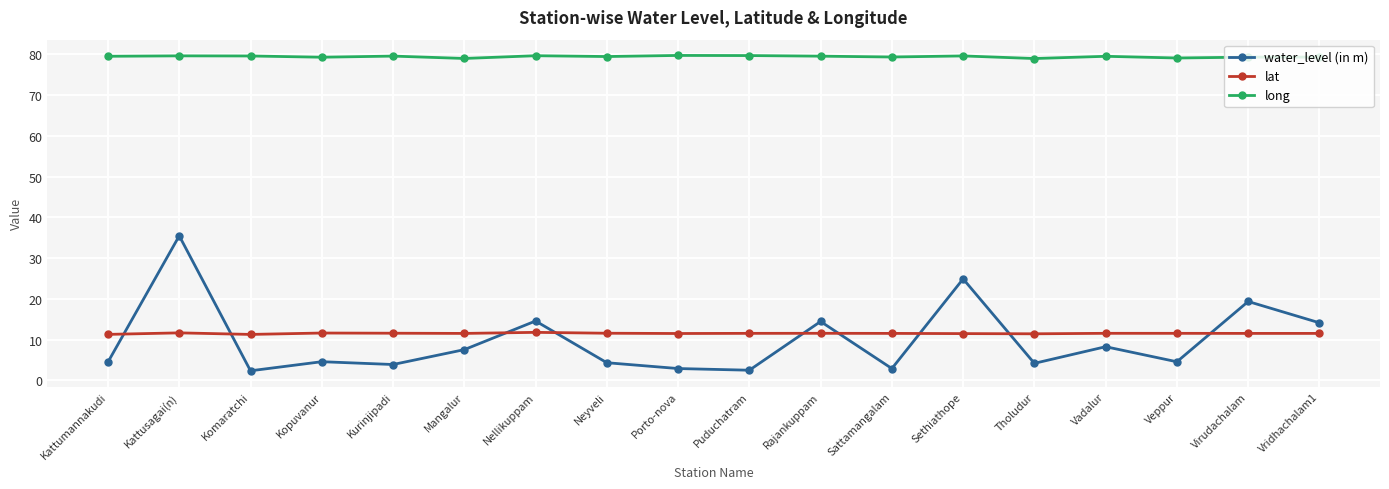

What is the spread (max minus min) of values at Komaratchi?

77.3